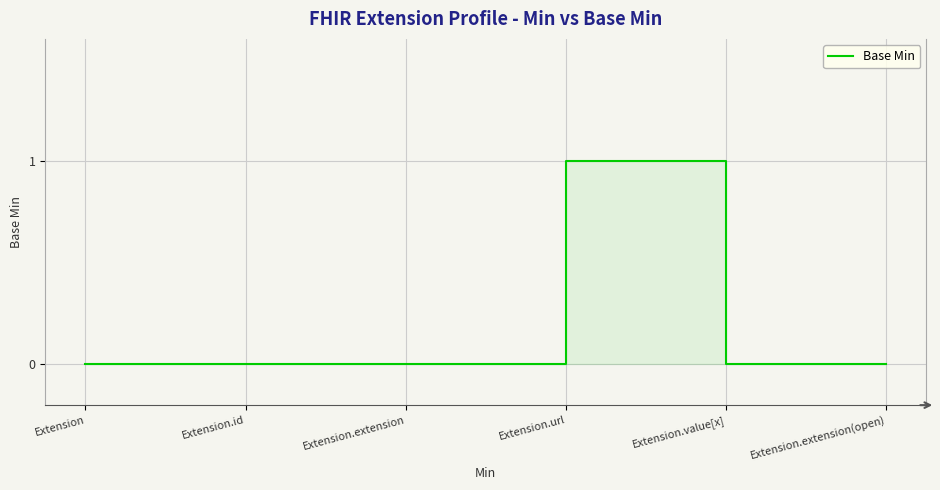

The value at Extension is 0. True or false?

False